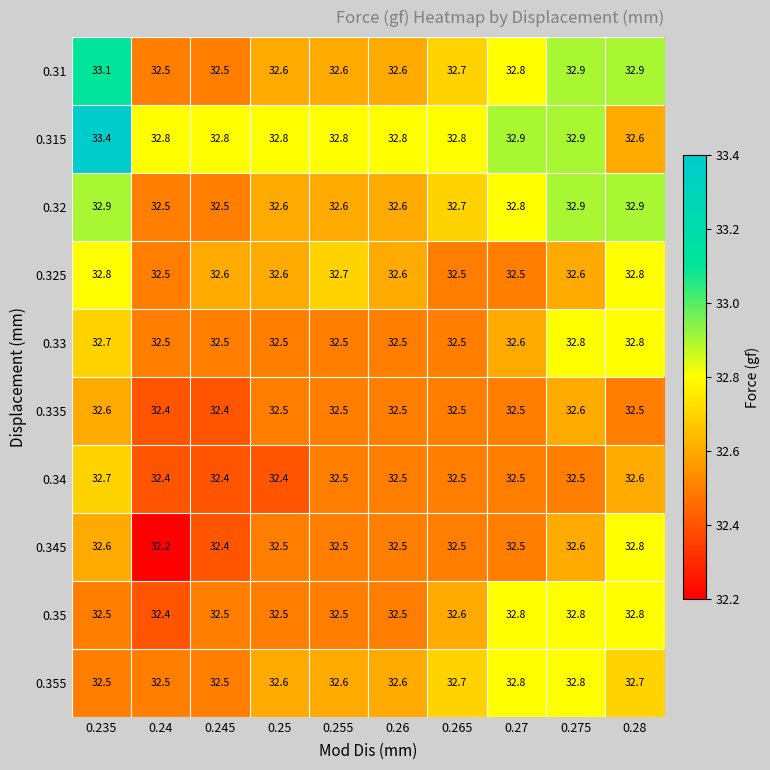

Between 0.24 and 0.255, which series saw the biggest shift?

0.345